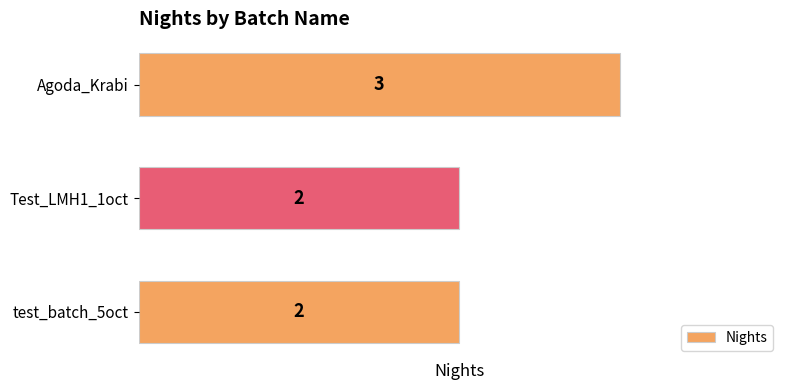

At which category does the chart reach its peak across all series?

Agoda_Krabi